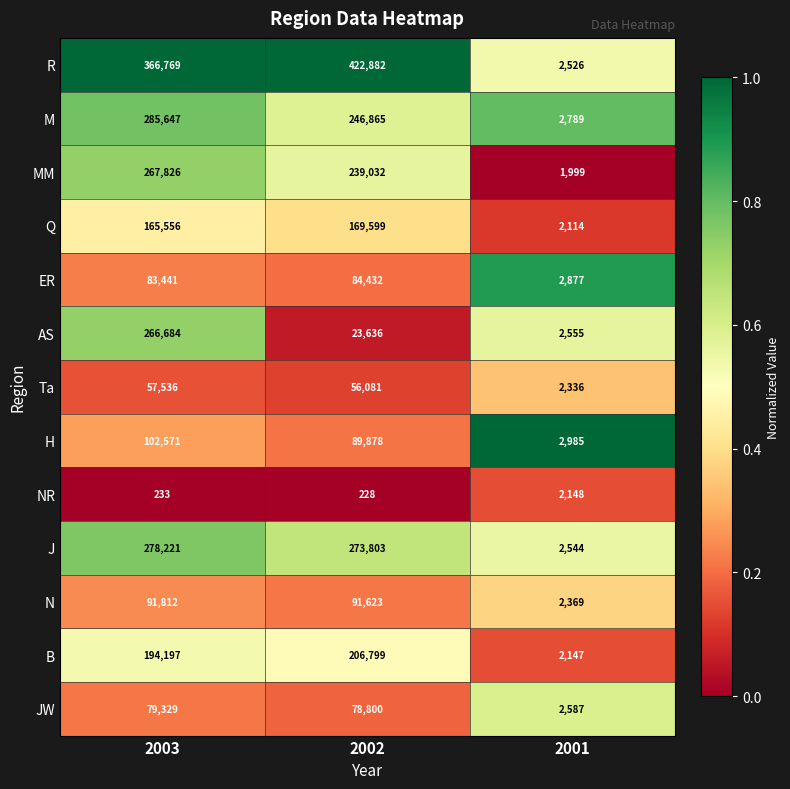

What is the total value across all series at 2001?

31976